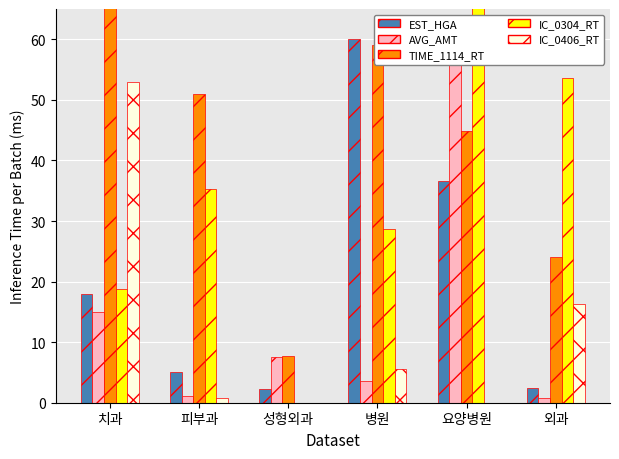

Rank the series by their maximum value, from lowest to highest.

IC_0406_RT, EST_HGA, AVG_AMT, IC_0304_RT, TIME_1114_RT